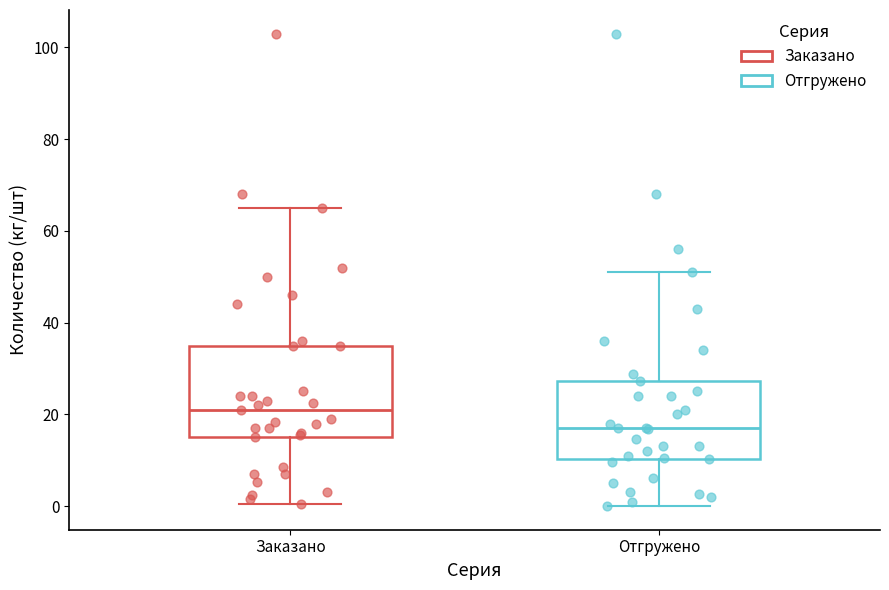

Which box has the highest median line?

Заказано